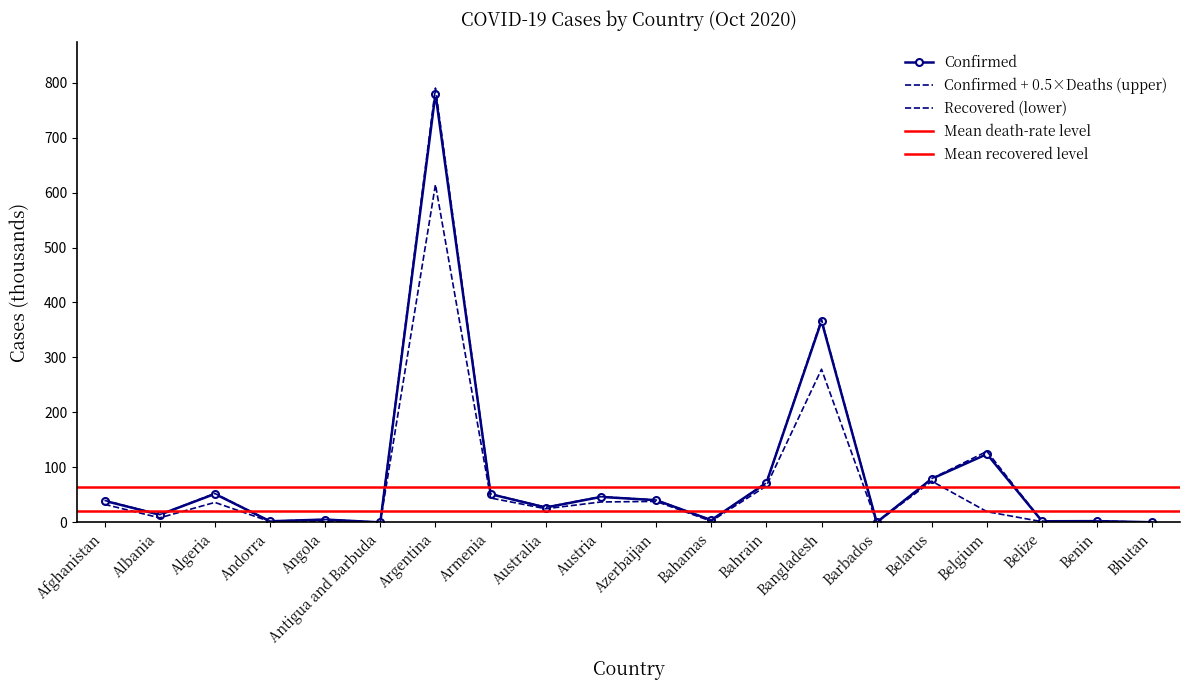

What position from the left is Bahrain?

13